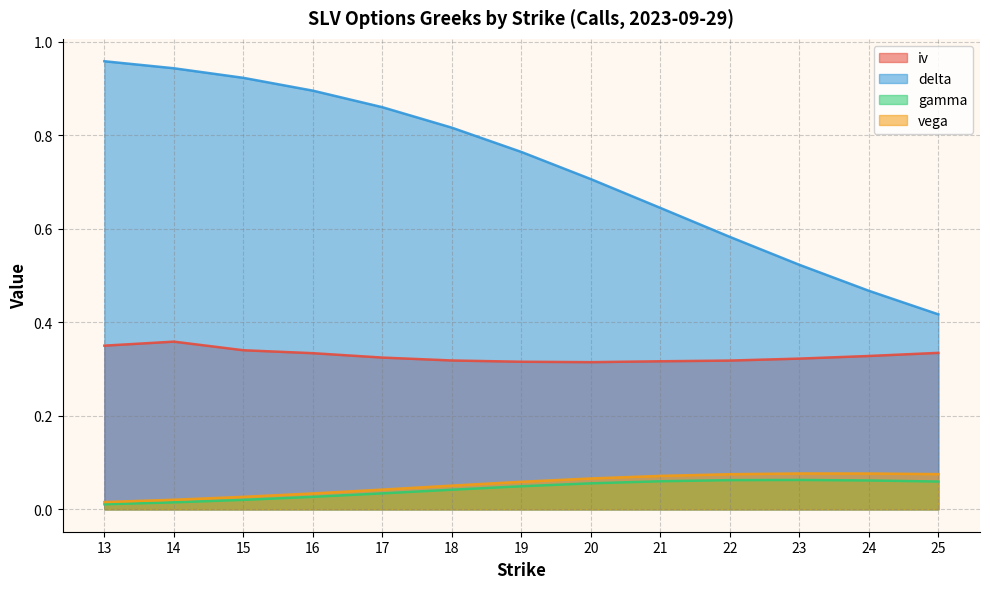

Is it true that gamma equals 0.0 at 17?

False